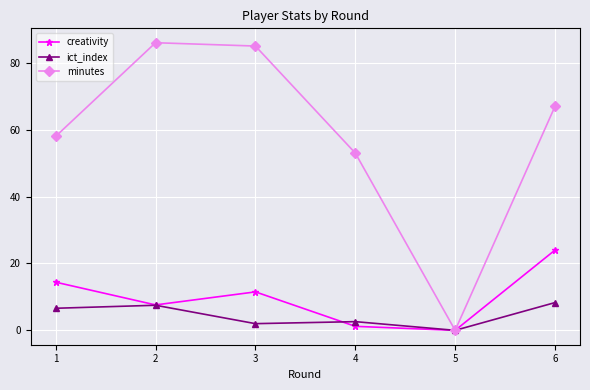

Which series has the largest total across all categories?

minutes